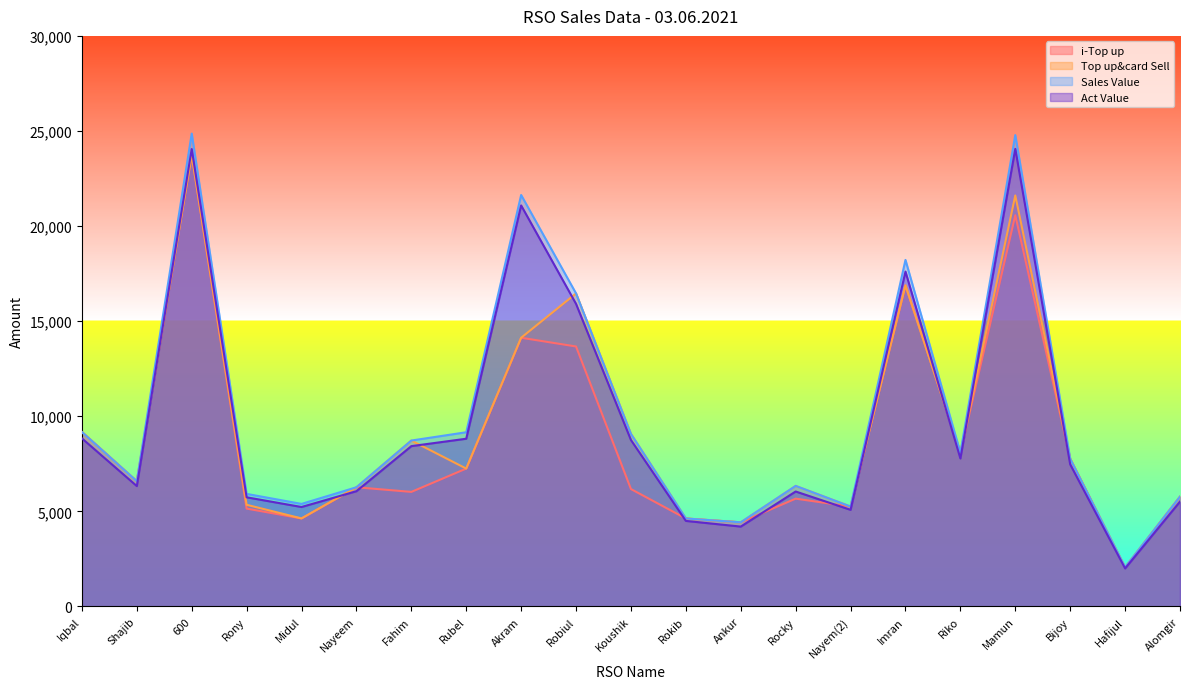

Rank the series by their average value, from lowest to highest.

i-Top up, Top up&card Sell, Act Value, Sales Value